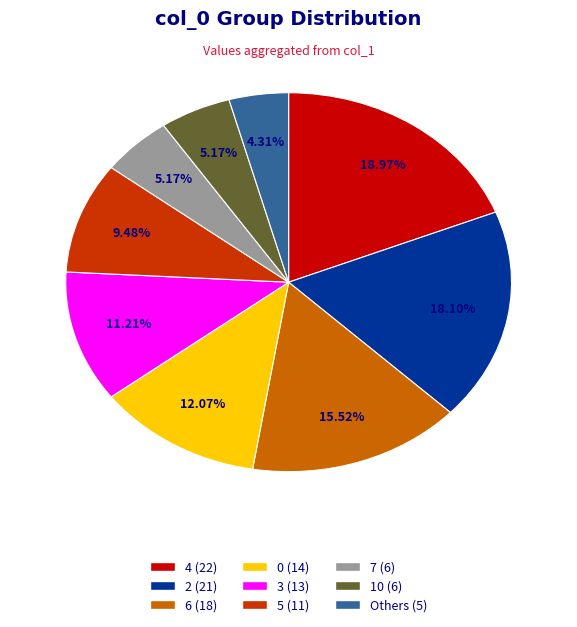

Does any single category account for the majority?

No